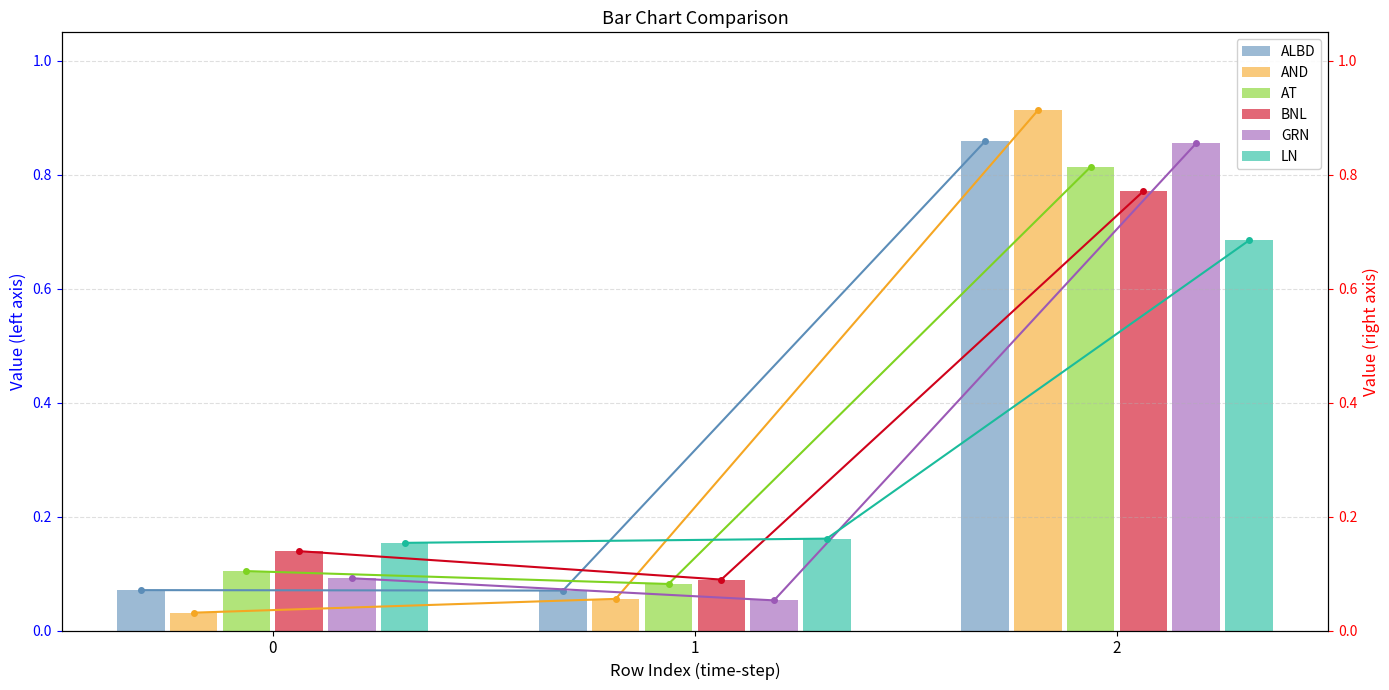

What is the value of the AT bar at the 1st from the left?

0.1